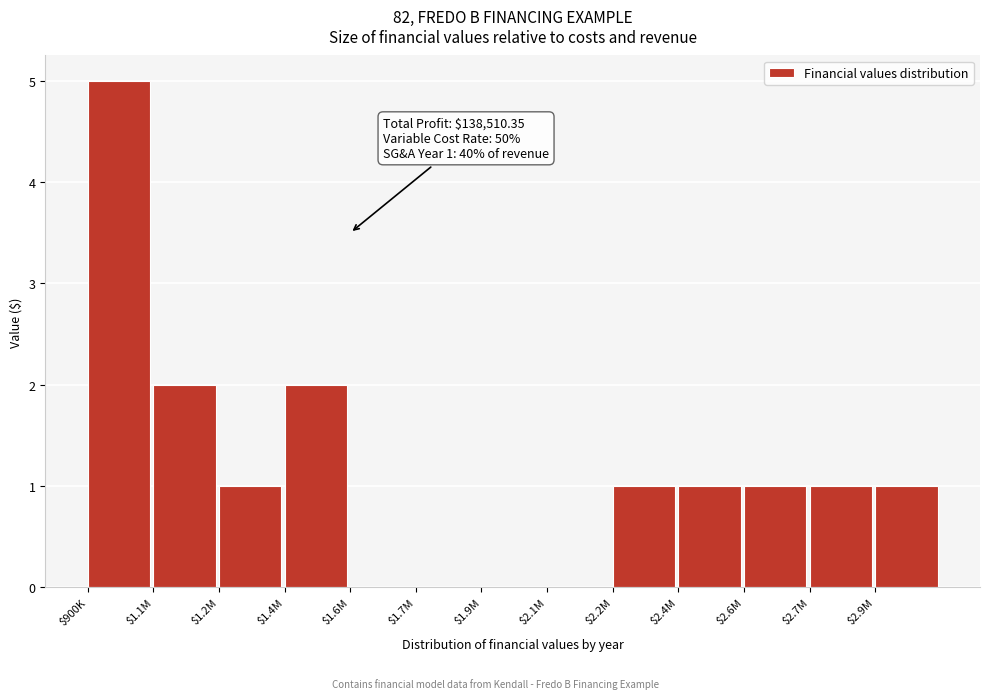

True or false: the data shows 0 at $1.7M.

True